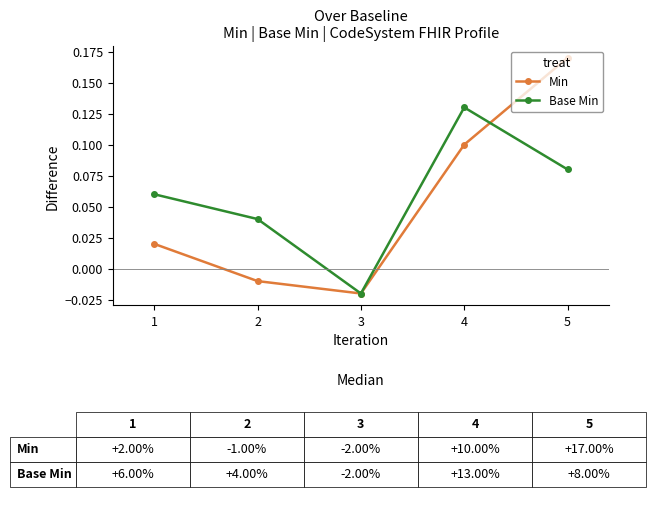

How many values in the Base Min series are below 0?

1